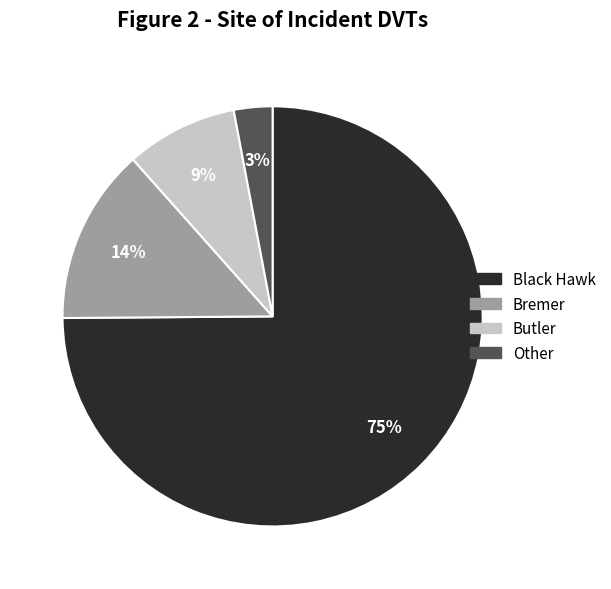

To the nearest percent, what is the average slice percentage?

25%